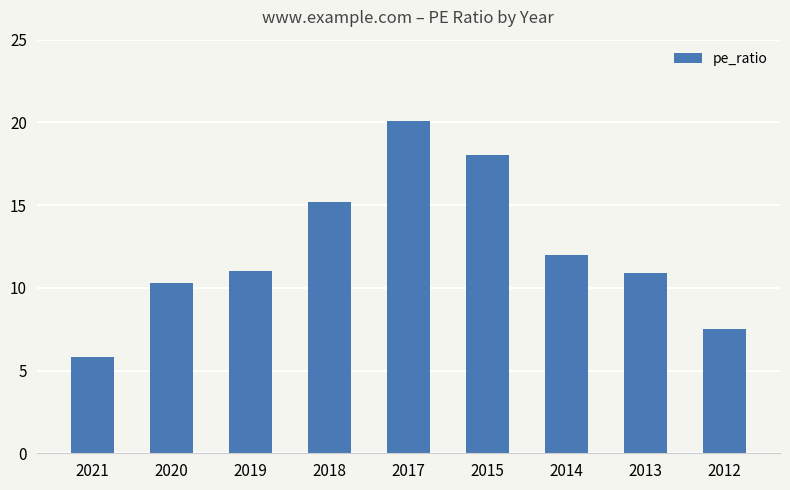

What is the value of the 5th bar from the left?

20.1